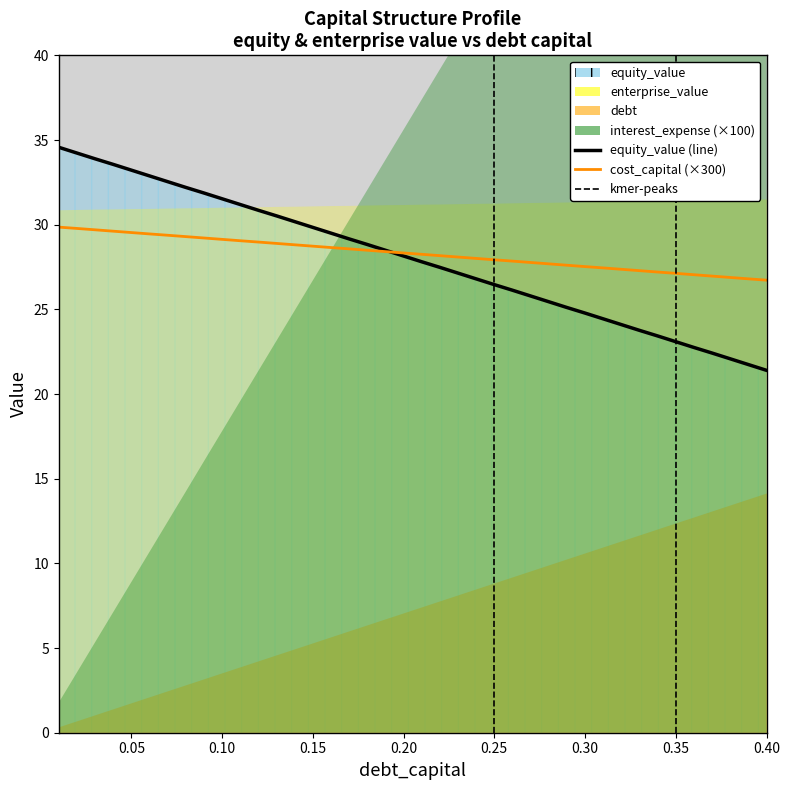

Reading left to right, what are all the values shown in this chart?

debt_capital: 0.0	0.0	0.0	0.0	0.1	0.1	0.1	0.1	0.1	0.1	0.1	0.1	0.1	0.1	0.1	0.2	0.2	0.2	0.2	0.2	0.2	0.2	0.2	0.2	0.2	0.3	0.3	0.3	0.3	0.3	0.3	0.3	0.3	0.3	0.3	0.4	0.4	0.4	0.4	0.4
equity_value: 34.6	34.2	33.9	33.6	33.2	32.9	32.5	32.2	31.9	31.5	31.2	30.9	30.5	30.2	29.8	29.5	29.2	28.8	28.5	28.1	27.8	27.5	27.1	26.8	26.5	26.1	25.8	25.4	25.1	24.8	24.4	24.1	23.8	23.4	23.1	22.8	22.4	22.1	21.7	21.4
enterprise_value: 30.9	30.9	30.9	30.9	30.9	31.0	31.0	31.0	31.0	31.0	31.0	31.1	31.1	31.1	31.1	31.1	31.1	31.2	31.2	31.2	31.2	31.2	31.2	31.3	31.3	31.3	31.3	31.3	31.3	31.4	31.4	31.4	31.4	31.4	31.4	31.5	31.5	31.5	31.5	31.5
debt: 0.4	0.7	1.1	1.4	1.8	2.1	2.5	2.8	3.2	3.5	3.9	4.2	4.6	5.0	5.3	5.7	6.0	6.4	6.7	7.1	7.4	7.8	8.1	8.5	8.8	9.2	9.6	9.9	10.3	10.6	11.0	11.3	11.7	12.0	12.4	12.7	13.1	13.5	13.8	14.2
interest_expense: 0.0	0.0	0.1	0.1	0.1	0.1	0.1	0.1	0.2	0.2	0.2	0.2	0.2	0.2	0.3	0.3	0.3	0.3	0.3	0.4	0.4	0.4	0.4	0.4	0.4	0.5	0.5	0.5	0.5	0.5	0.6	0.6	0.6	0.6	0.6	0.6	0.7	0.7	0.7	0.7
cost_capital: 0.1	0.1	0.1	0.1	0.1	0.1	0.1	0.1	0.1	0.1	0.1	0.1	0.1	0.1	0.1	0.1	0.1	0.1	0.1	0.1	0.1	0.1	0.1	0.1	0.1	0.1	0.1	0.1	0.1	0.1	0.1	0.1	0.1	0.1	0.1	0.1	0.1	0.1	0.1	0.1